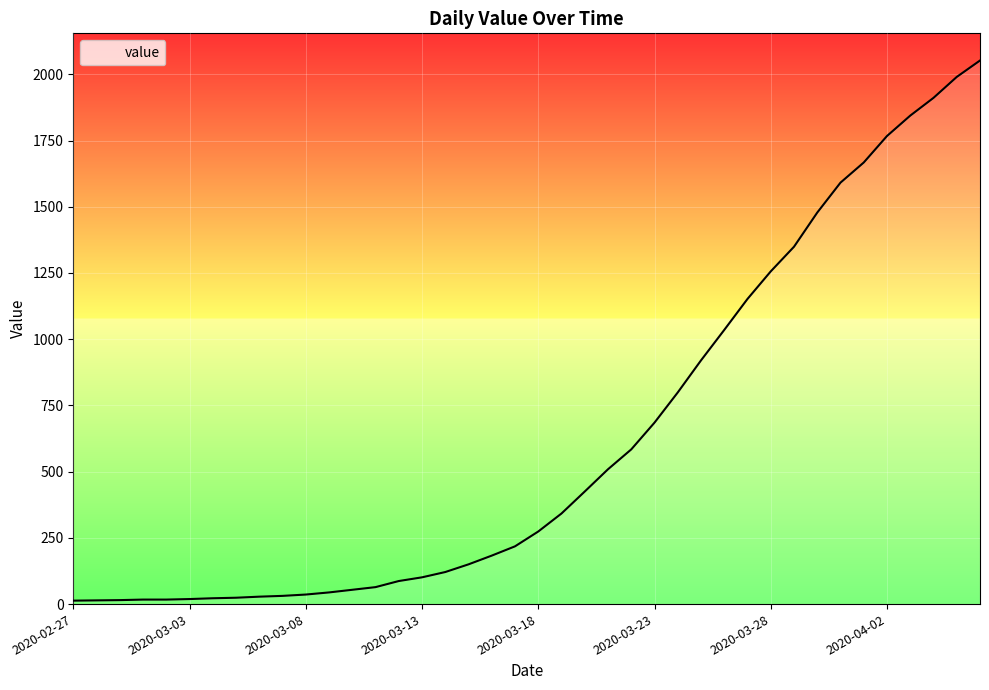

What is the difference between the maximum and minimum values?

2039